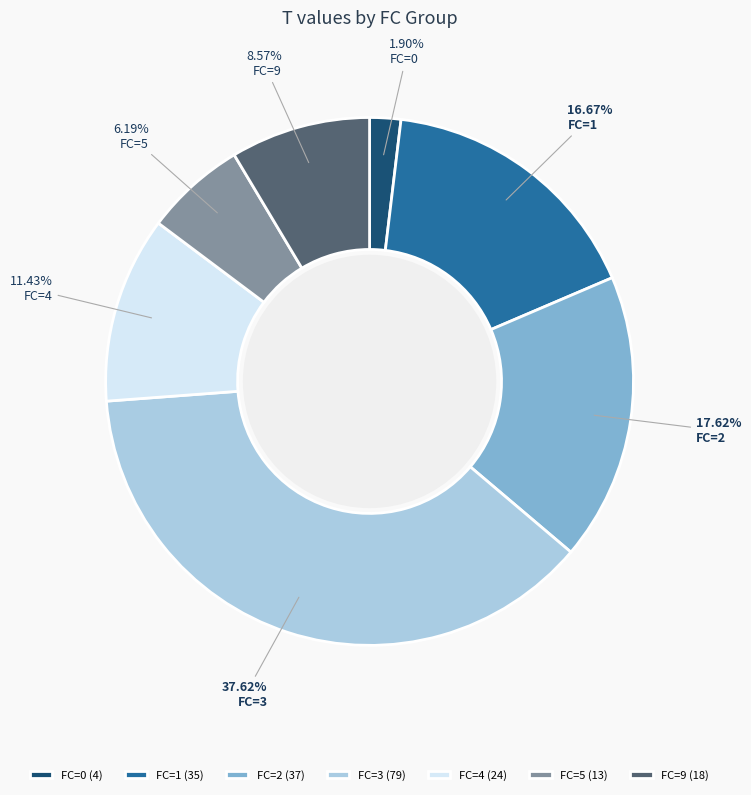

To the nearest percent, what is the average slice percentage?

14%